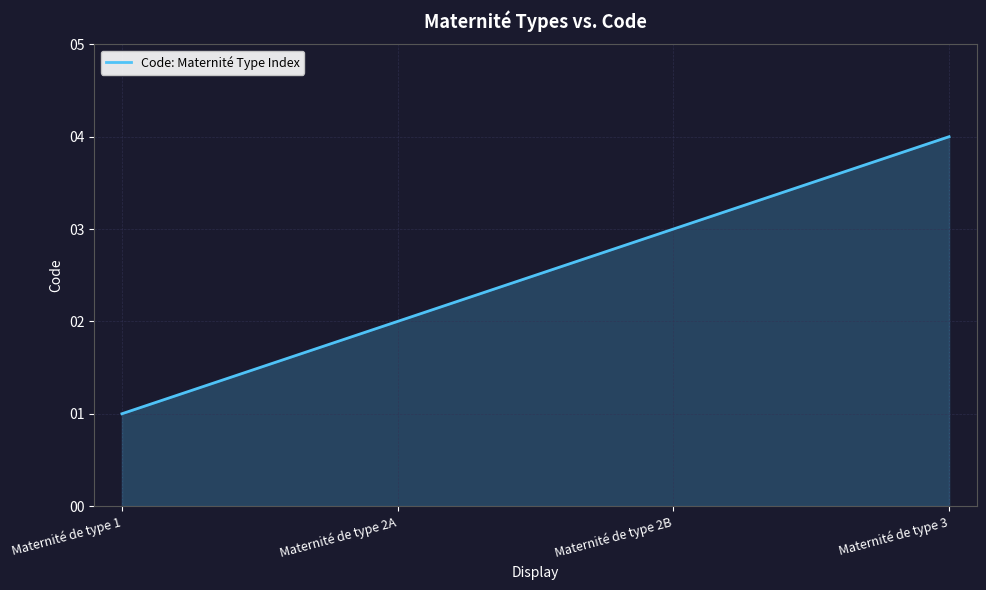

True or false: there are more than 0 points higher than both neighbors.

False